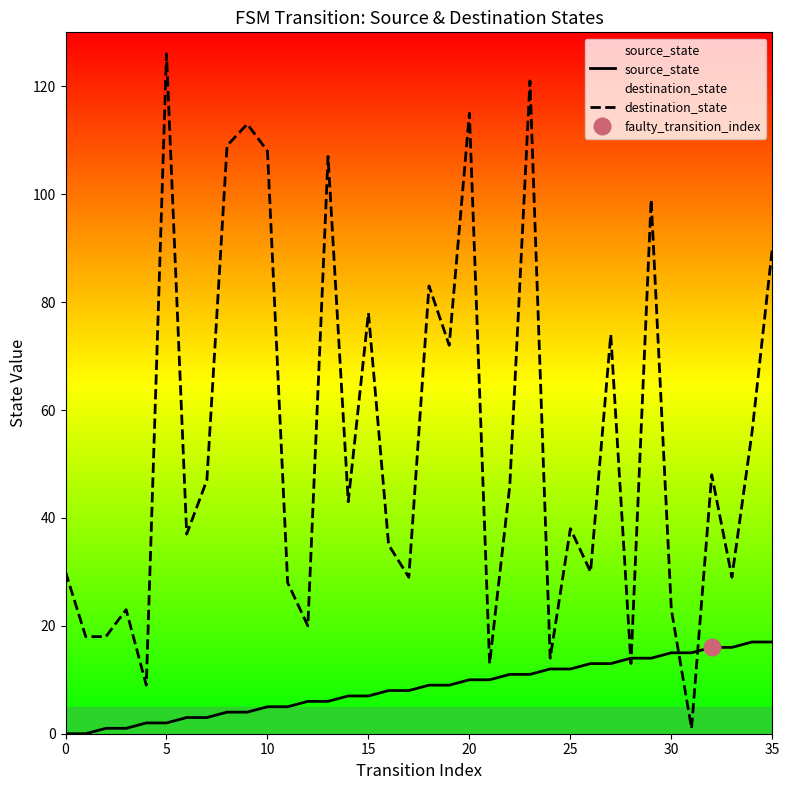

What is the difference between the maximum and minimum values in the source_state series?

17